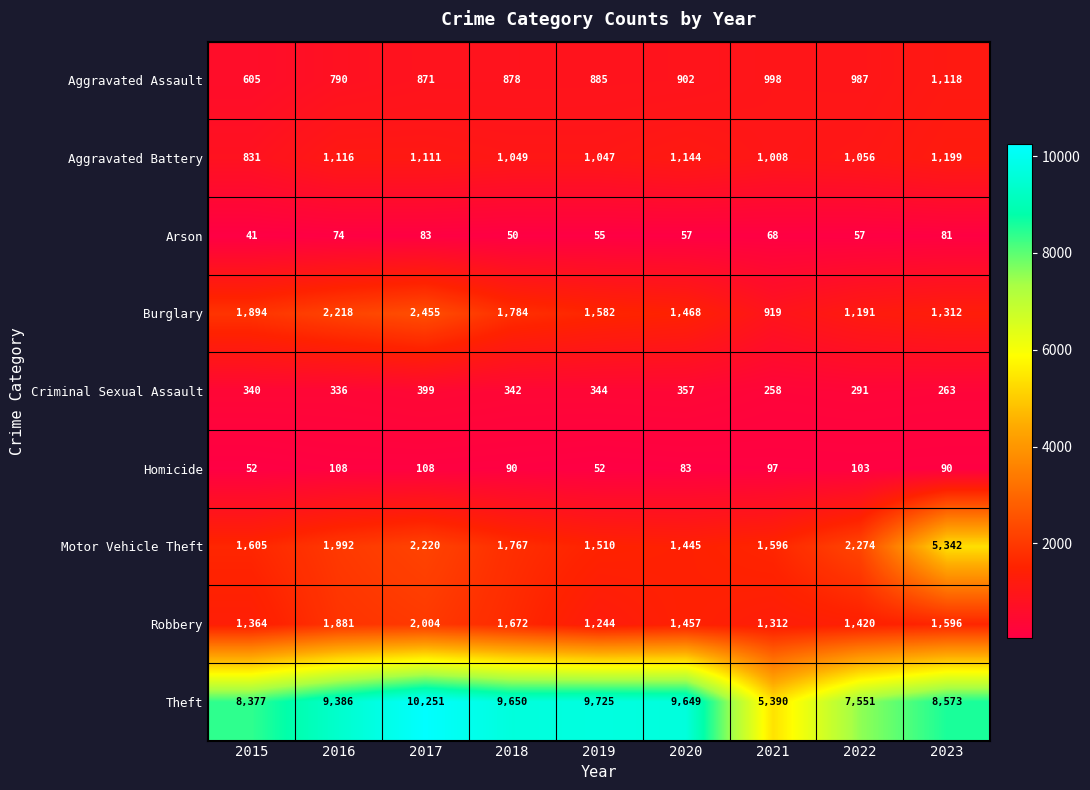

How many series are shown in this chart?

9